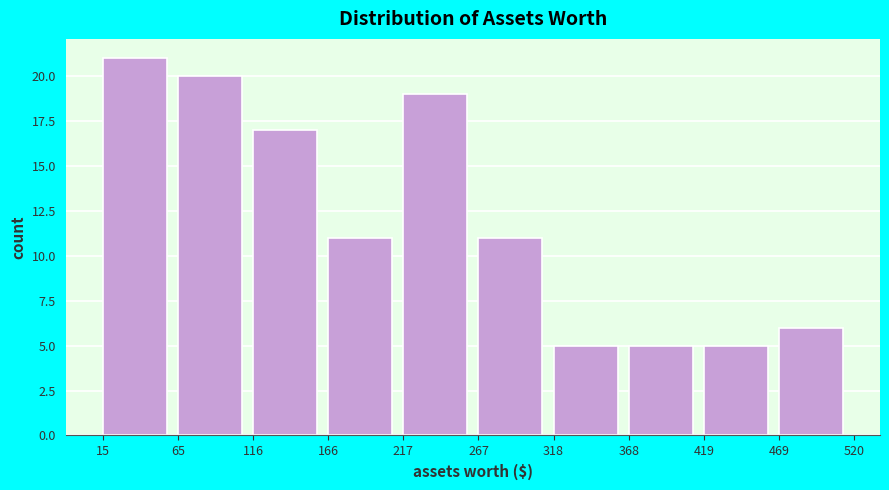

How tall is the bar that spans 217 to 267 on the x-axis? The values are not printed on the chart, so give them approximately, as read against the axis.

19